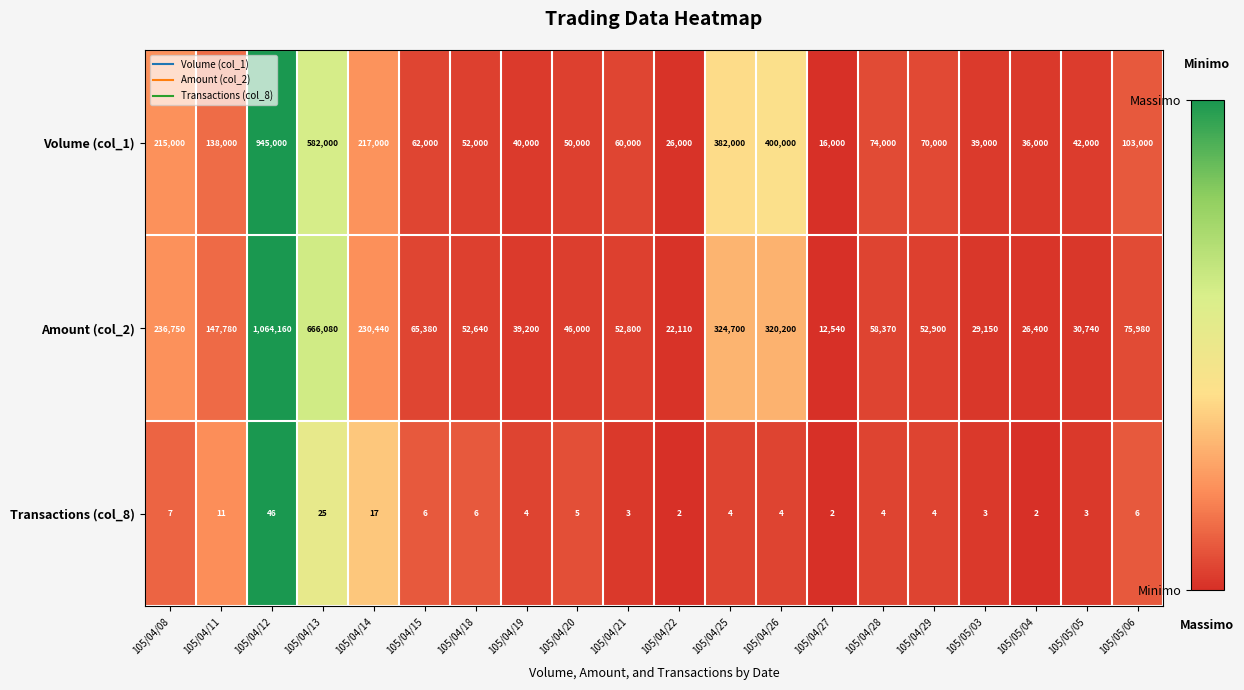

At which label is Volume (col_1) closest to 480500?

105/04/26